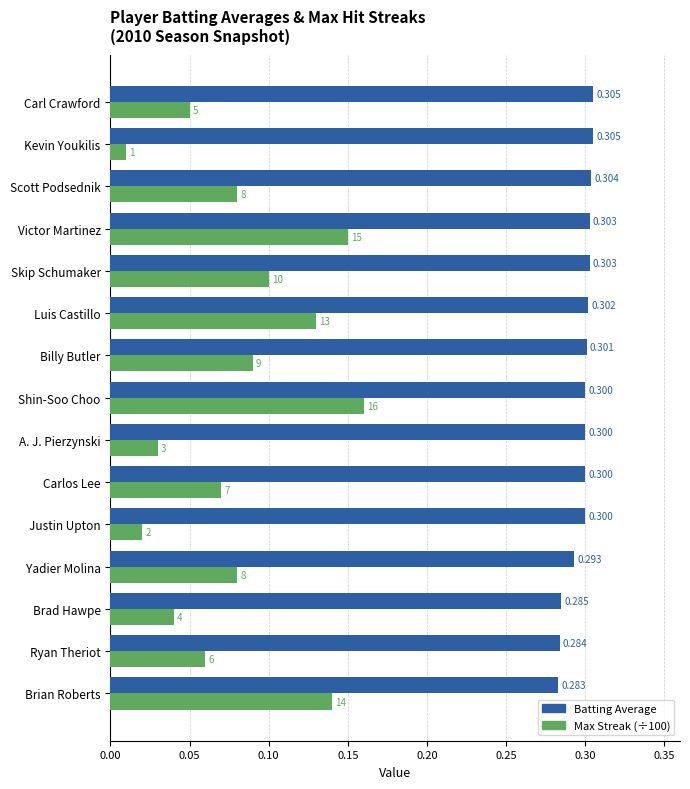

How many distinct data groups are displayed?

2